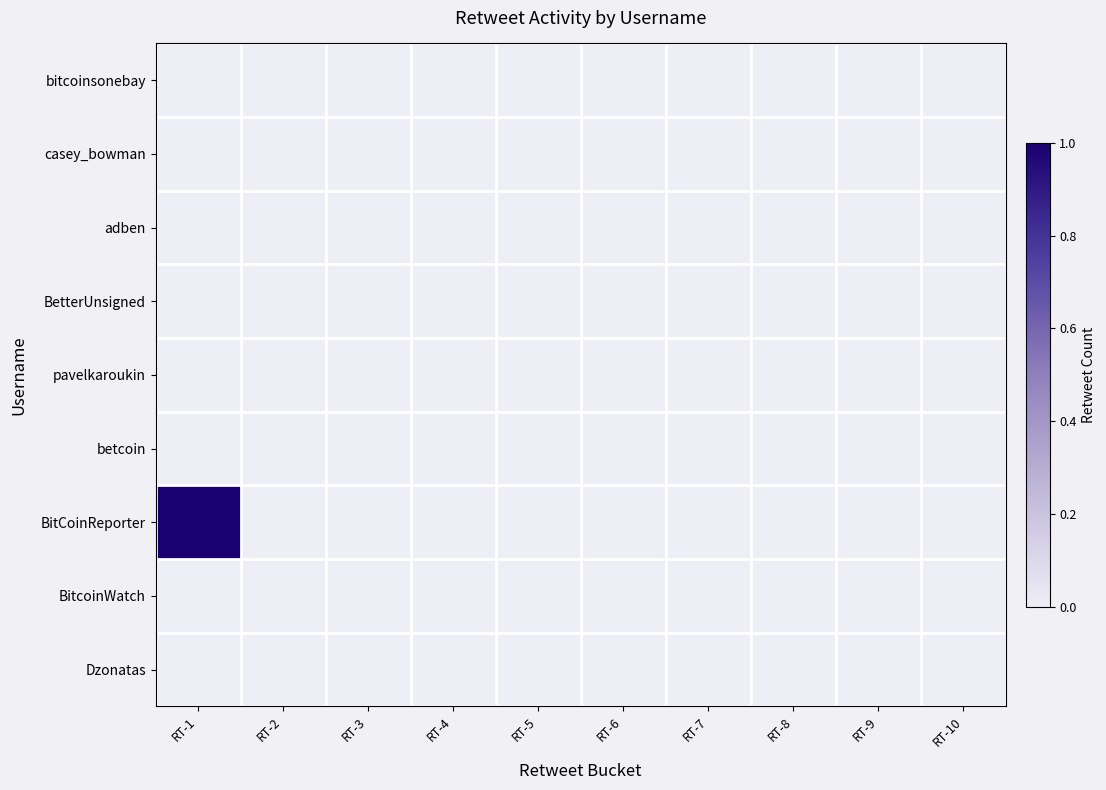

Which series has the largest total across all categories?

BitCoinReporter